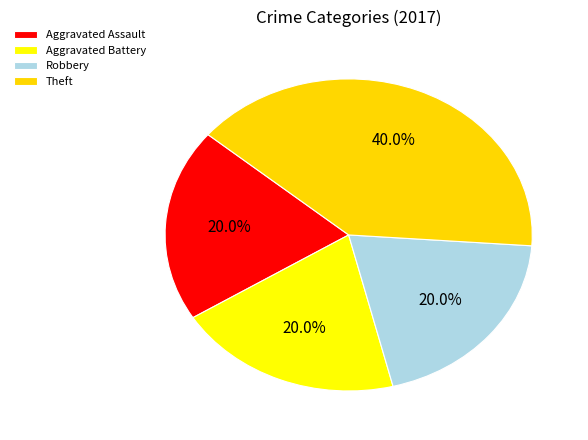

Which category has the biggest portion of the pie?

Theft